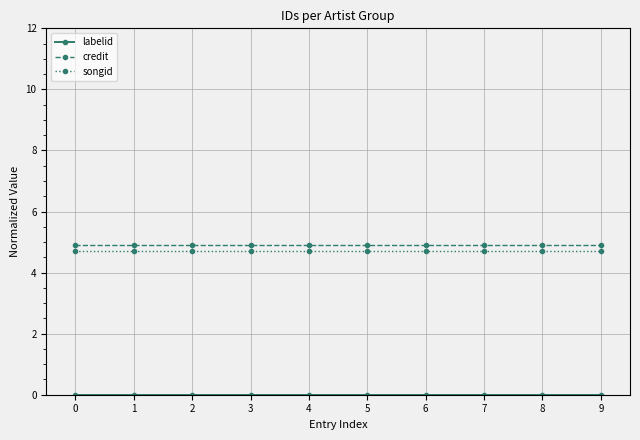

What is the sum of the credit values at 0 and 6?

9.8